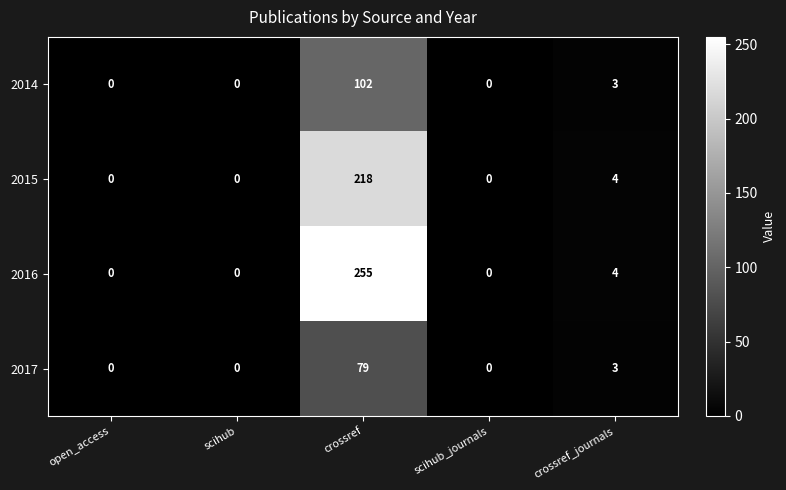

How many distinct data groups are displayed?

4